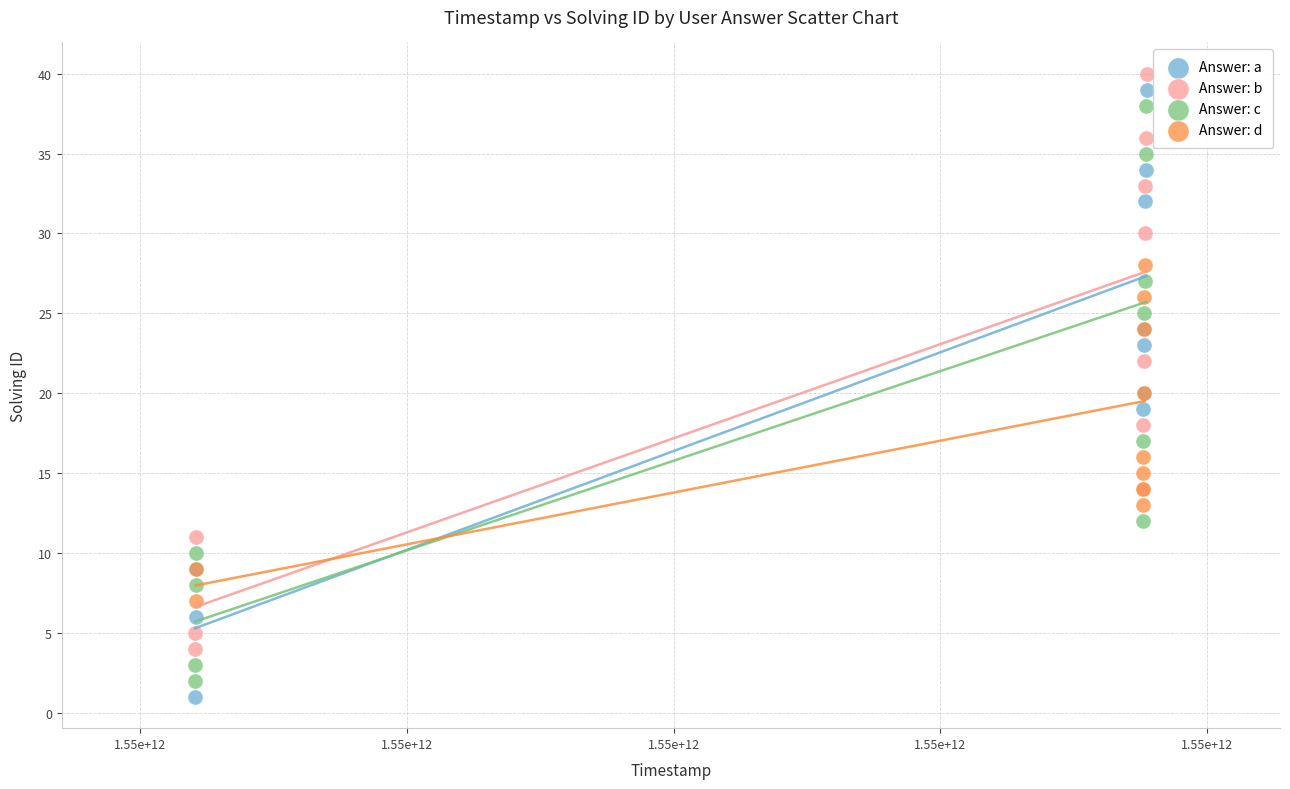

Which series has the widest spread of Y values?

Answer: a